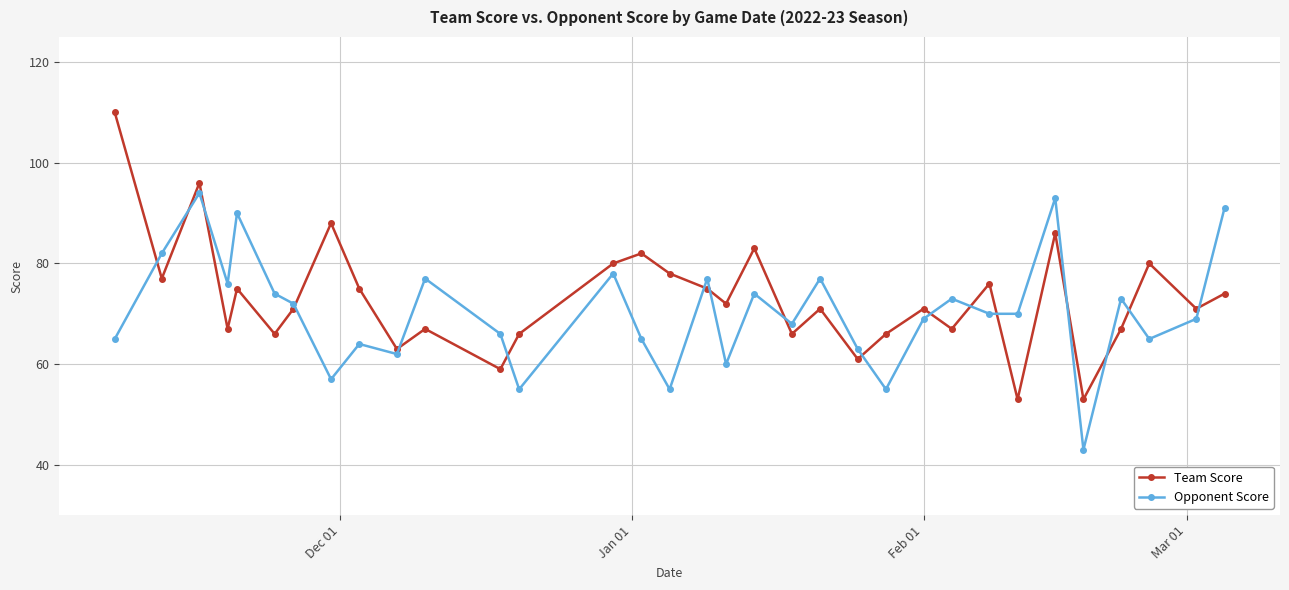

In Opponent Score, how many points are higher than both neighbors (excluding endpoints)?

11